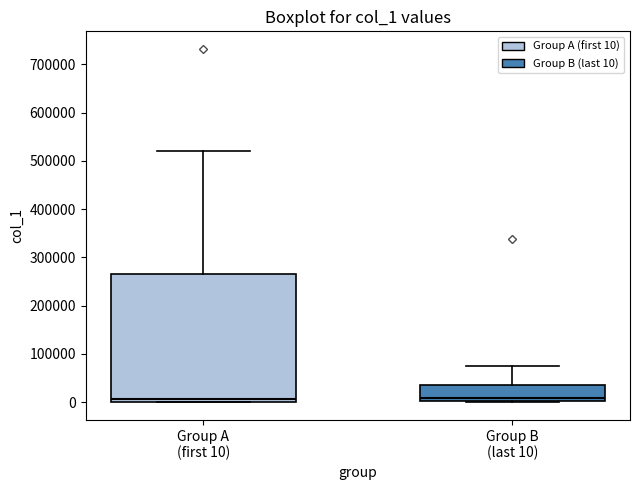

Reading left to right, transcribe this box plot: for each box, give where its median line is, the range the box spans, and where its two whiskers end, as read against the y-axis. The values are not printed on the chart, so give them approximately, as read against the axis.

Group A (first 10): median 10000, box 0 to 260000, whiskers 0 to 520000
Group B (last 10): median 10000, box 0 to 40000, whiskers 0 to 80000